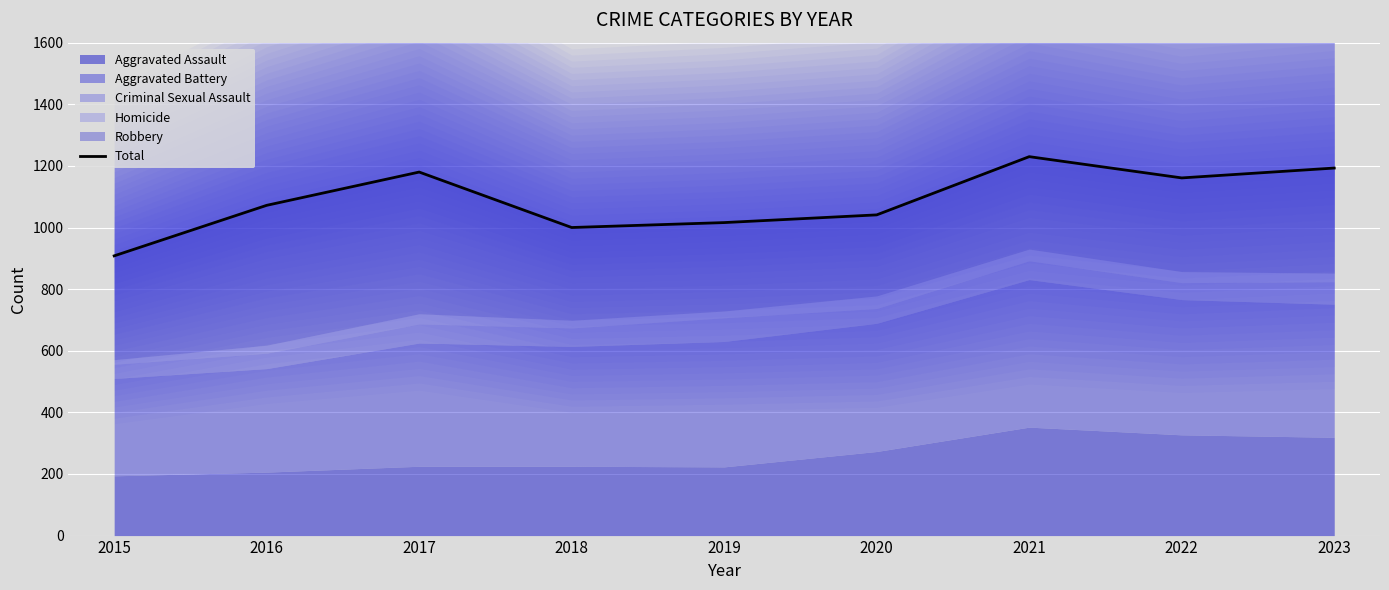

How many points are higher than both their immediate neighbors (excluding endpoints)?

2